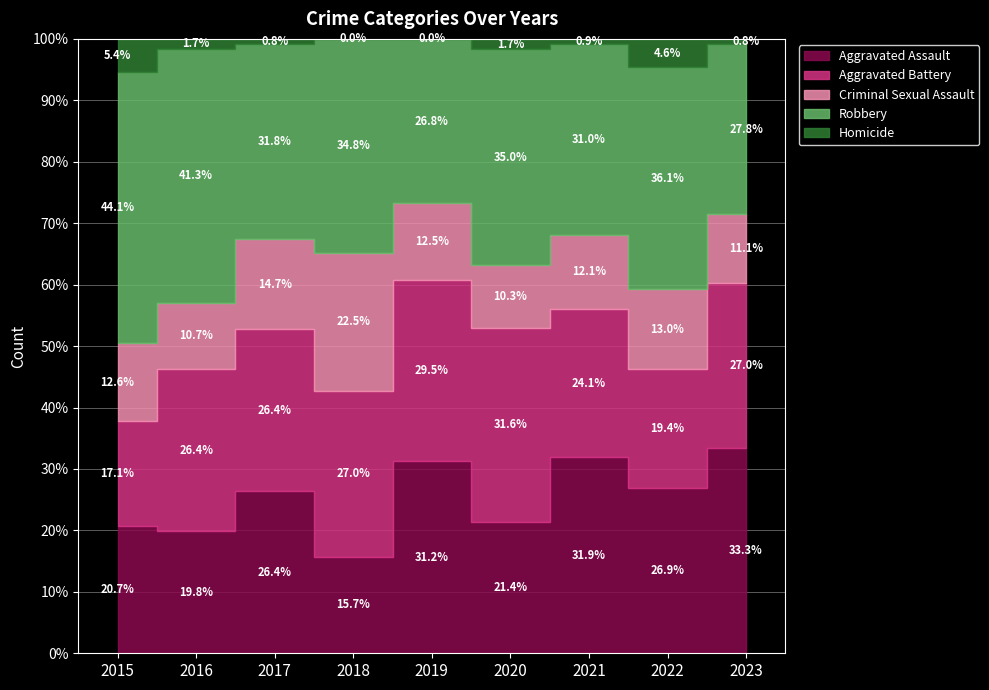

At which category is the sum across all series the highest?

2017